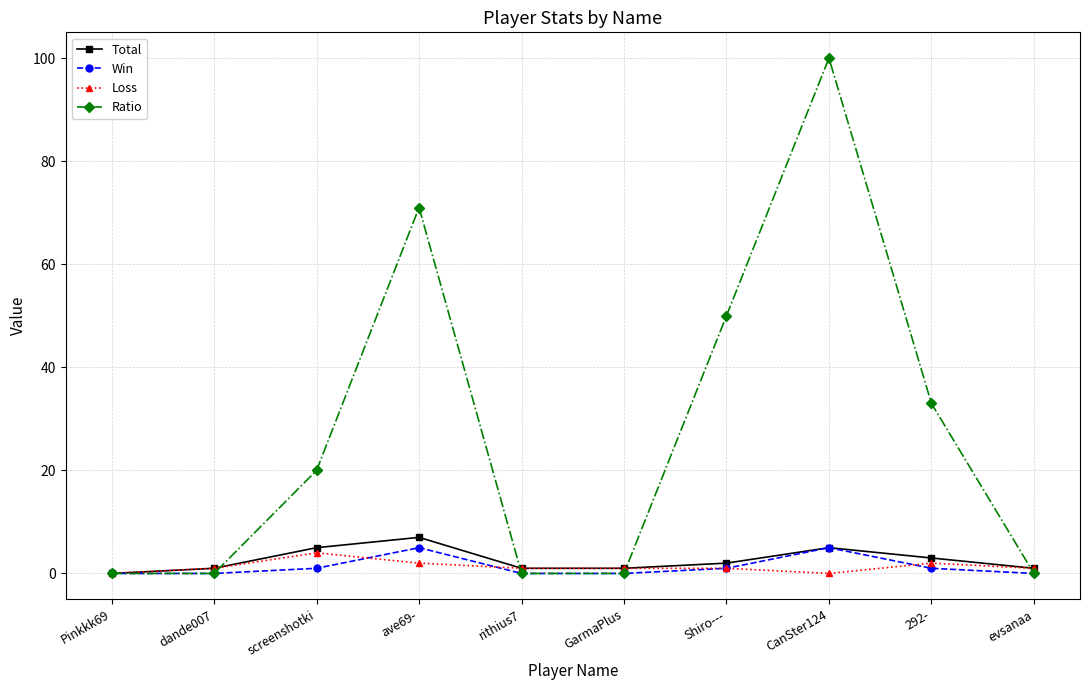

What are all the series names shown in the legend?

Total, Win, Loss, Ratio